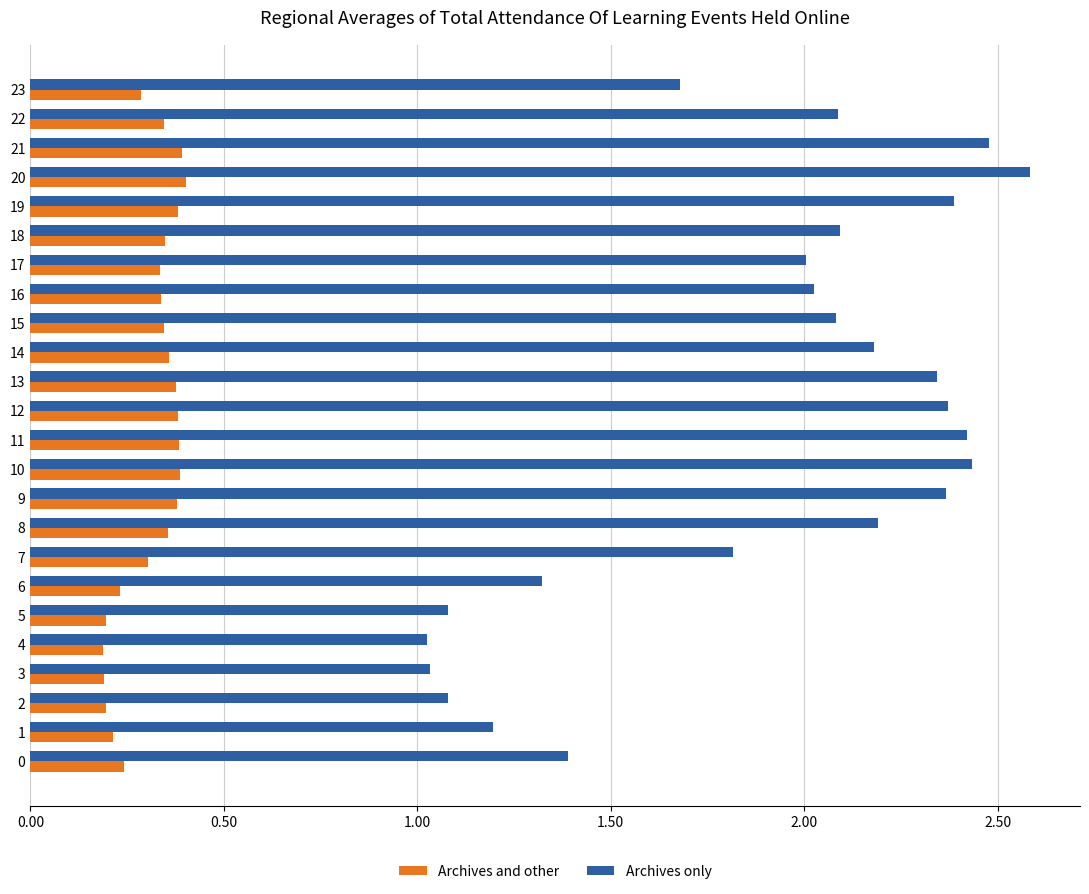

Is the value of Archives only at 6 greater than the value of Archives and other at 21?

Yes